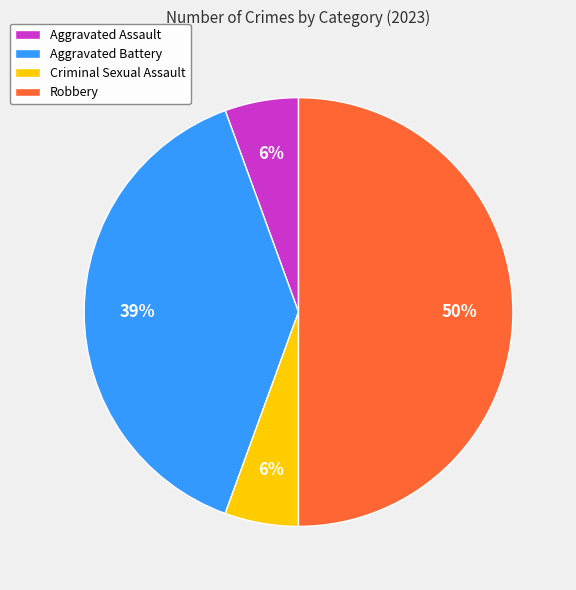

What is the ratio of the value at Aggravated Assault to the value at Criminal Sexual Assault?

1.0